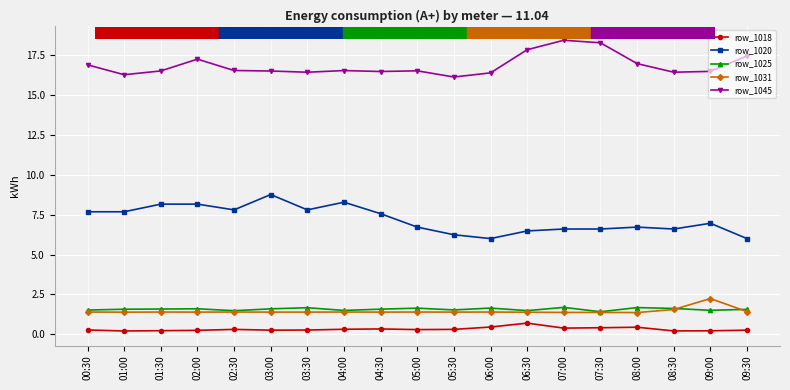

What is the maximum value for row_1018?

0.7